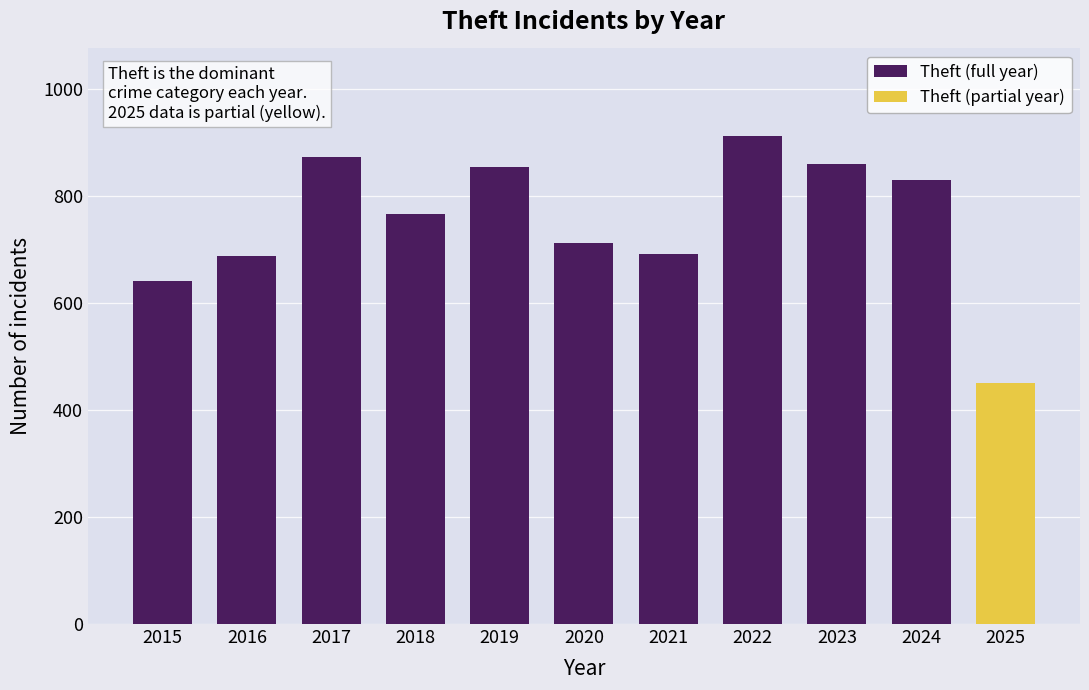

The chart shows a value of 713 at 2020. True or false?

True